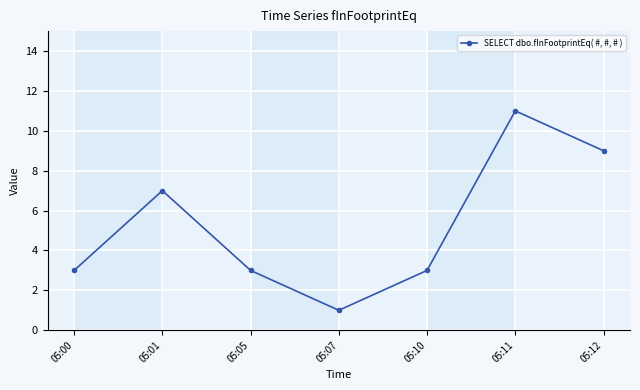

What is the value of the 7th point from the left?

9